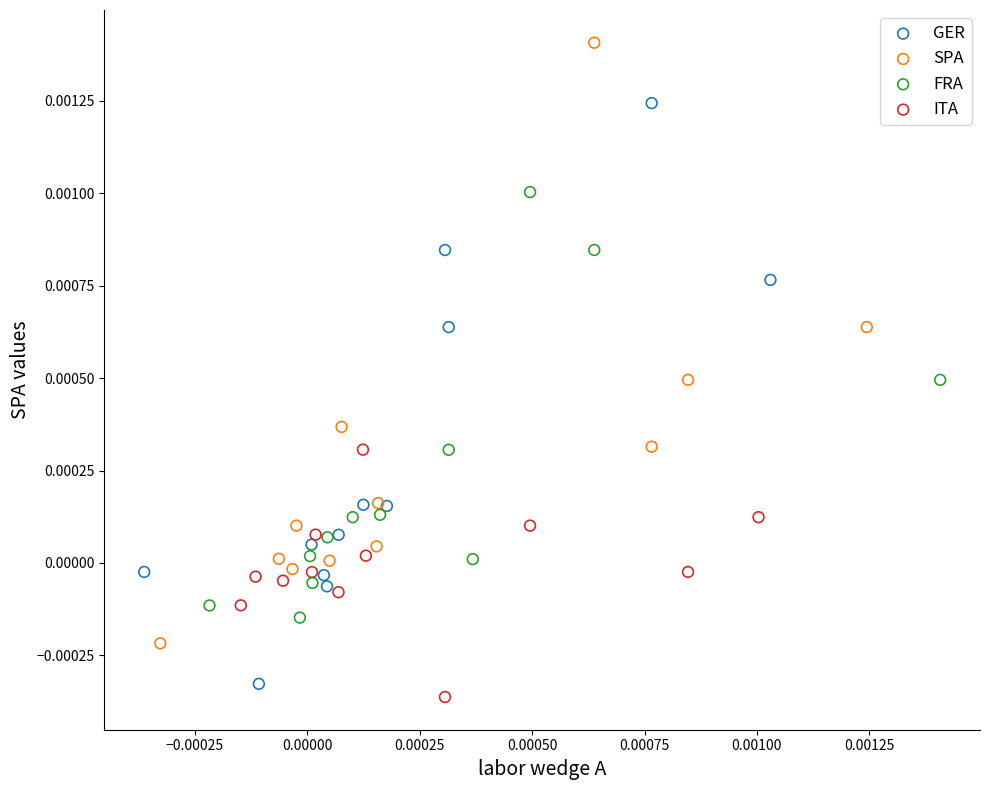

Which series contains the highest Y value?

SPA